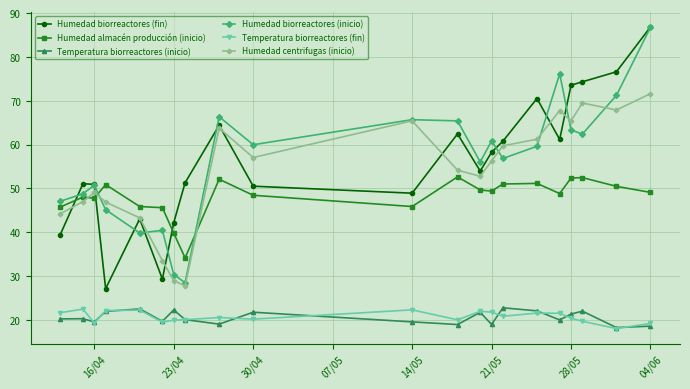

True or false: Temperatura biorreactores (fin) and Humedad almacén producción (inicio) intersect in this chart.

False